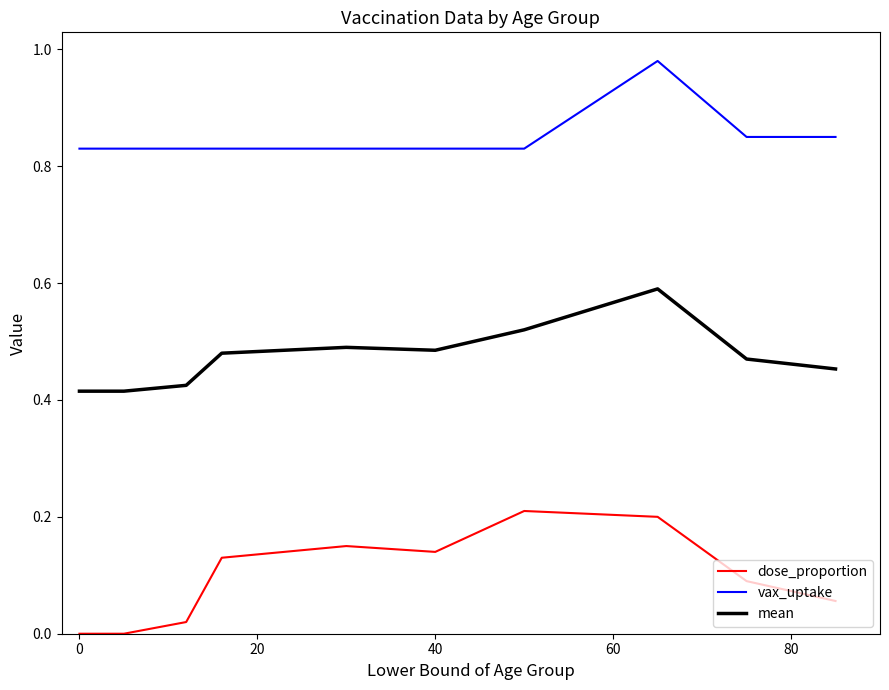

What is the difference between the maximum and minimum values in the dose_proportion series?

0.2